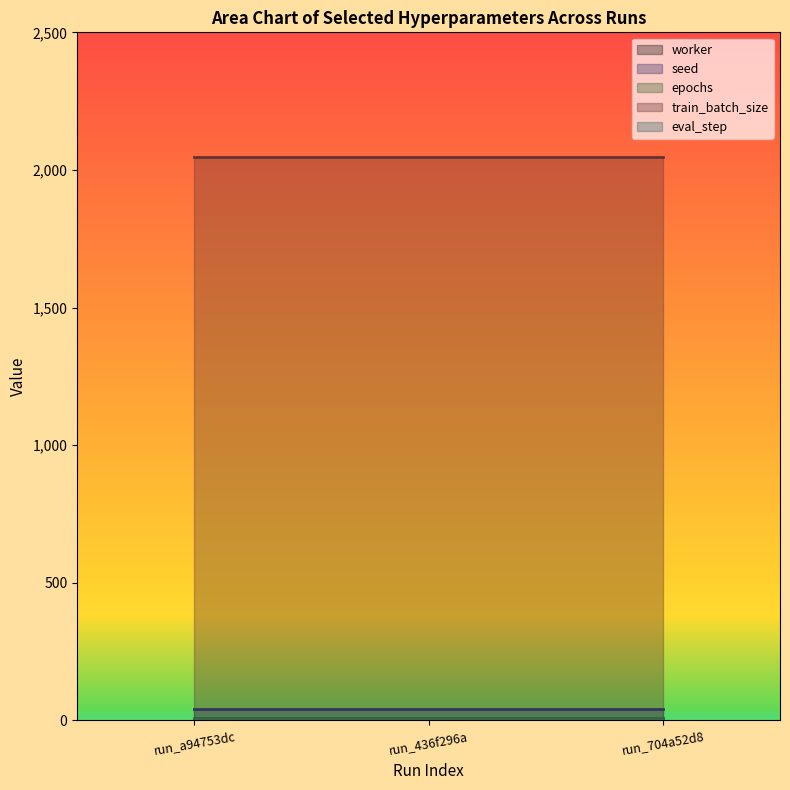

What is the sum of all eval_step values?

3